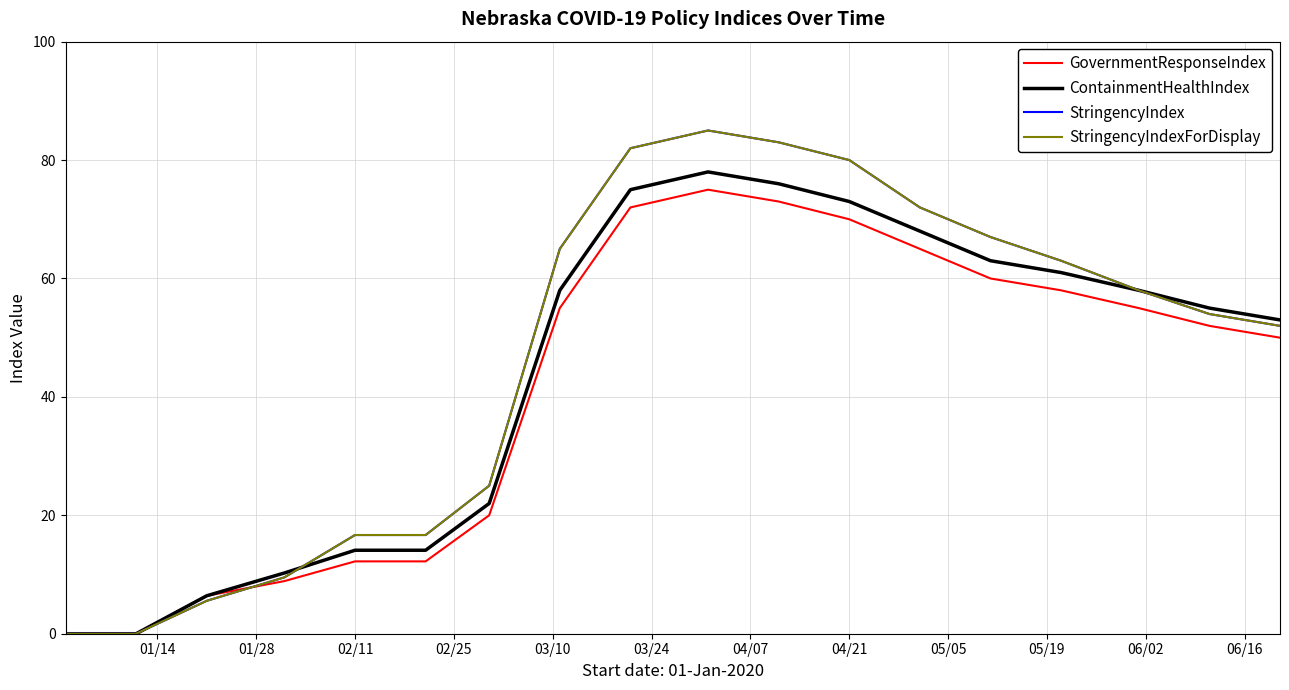

True or false: StringencyIndexForDisplay and GovernmentResponseIndex intersect in this chart.

True